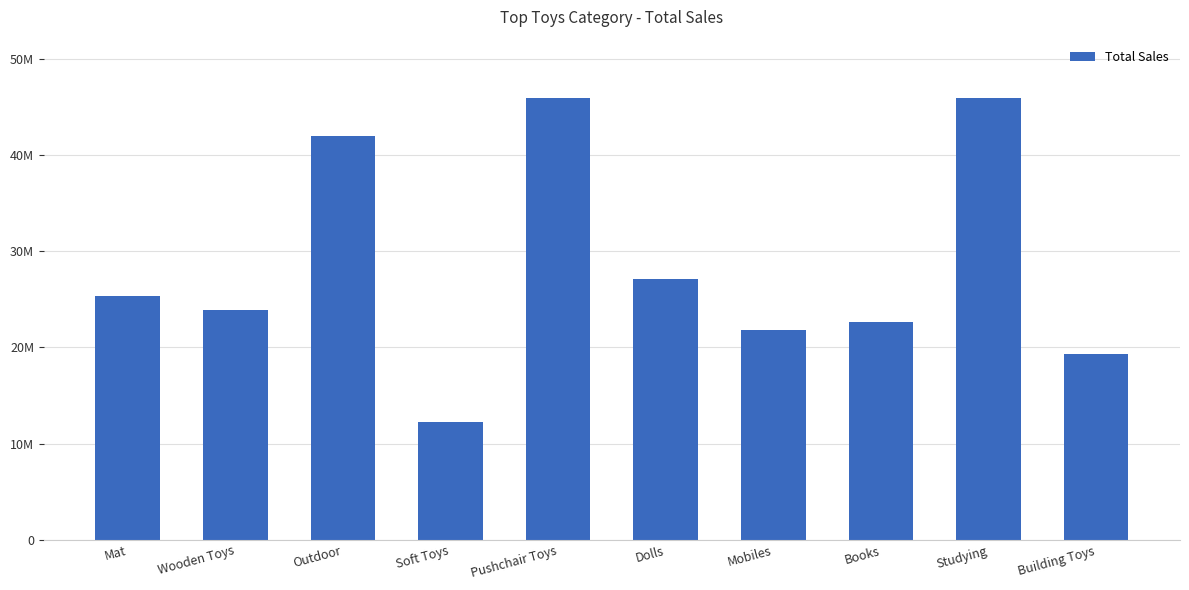

How many bars are there in total?

10